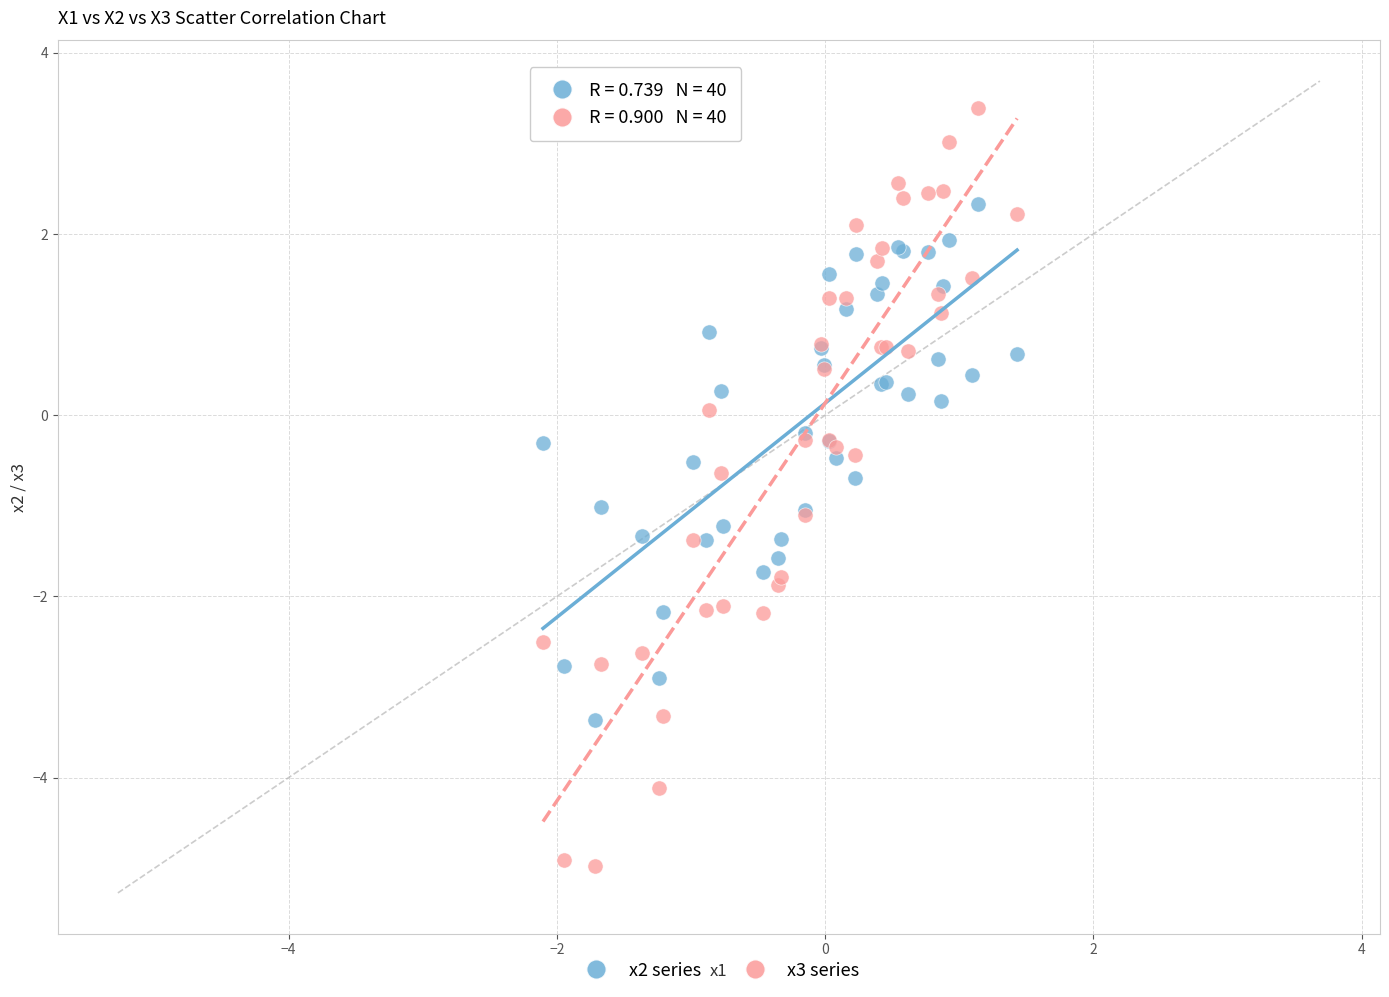

What are all the series names shown in the legend?

x2 series, x3 series